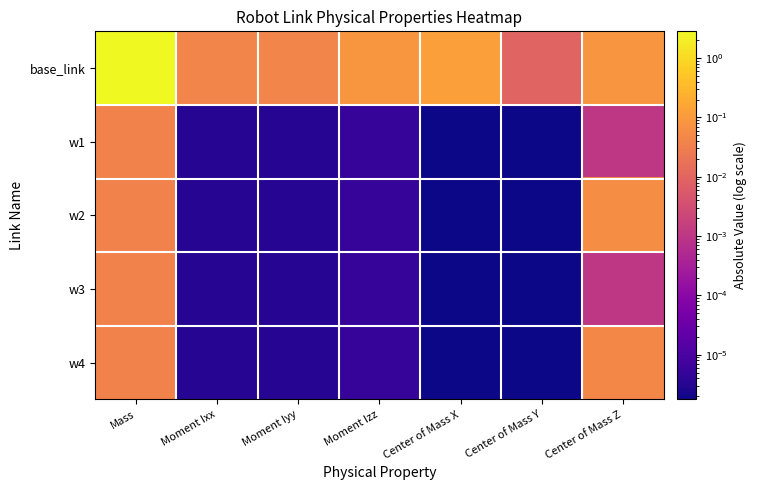

Rank the series at Center of Mass Y from lowest to highest value.

w1, w4, w2, w3, base_link